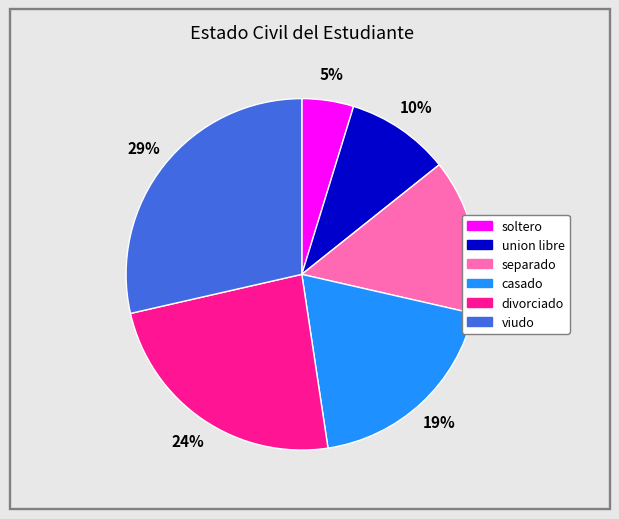

How many slices are in this pie chart?

6